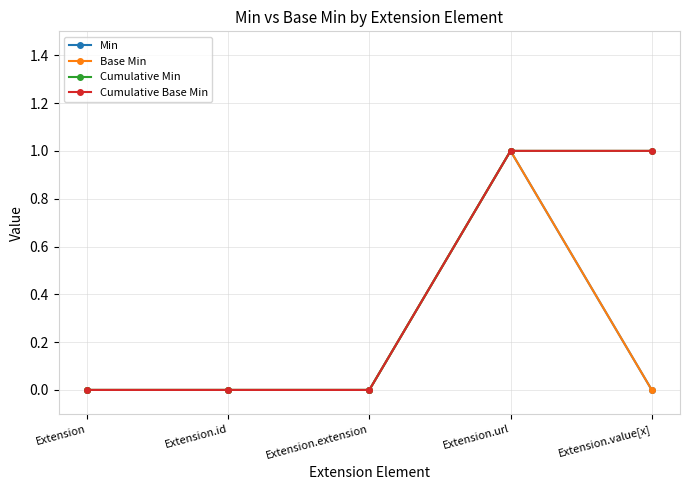

Does the chart have visible grid lines?

Yes